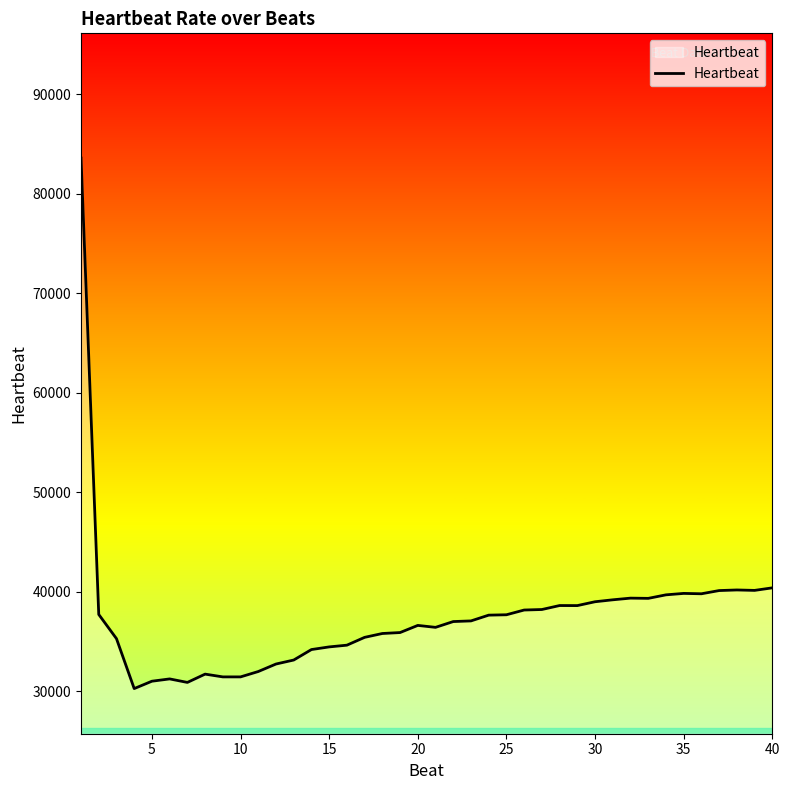

What is the difference between the maximum and minimum values?

53349.5